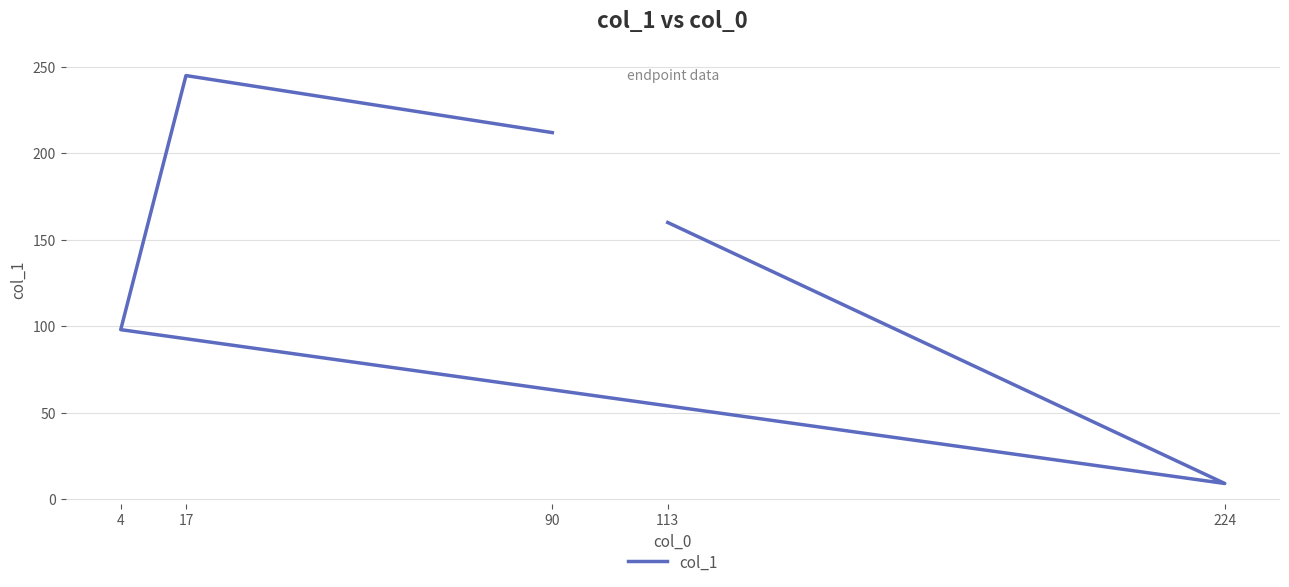

What is the sum of all values?

724